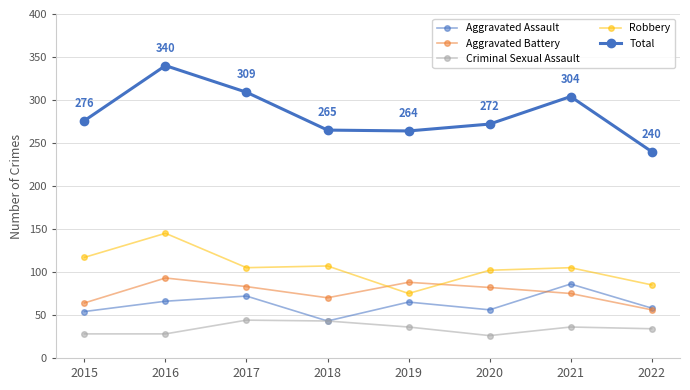

Reading right to left, transcribe all the data shown in this chart.

Aggravated Assault: 2022=58	2021=86	2020=56	2019=65	2018=43	2017=72	2016=66	2015=54
Aggravated Battery: 2022=56	2021=75	2020=82	2019=88	2018=70	2017=83	2016=93	2015=64
Criminal Sexual Assault: 2022=34	2021=36	2020=26	2019=36	2018=43	2017=44	2016=28	2015=28
Robbery: 2022=85	2021=105	2020=102	2019=75	2018=107	2017=105	2016=145	2015=117
Total: 2022=240	2021=304	2020=272	2019=264	2018=265	2017=309	2016=340	2015=276